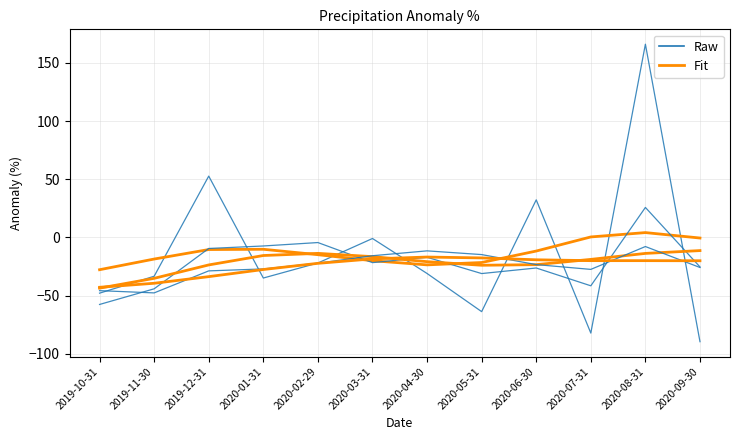

Which has a higher value, 2019-12-31 or 2020-07-31?

2019-12-31